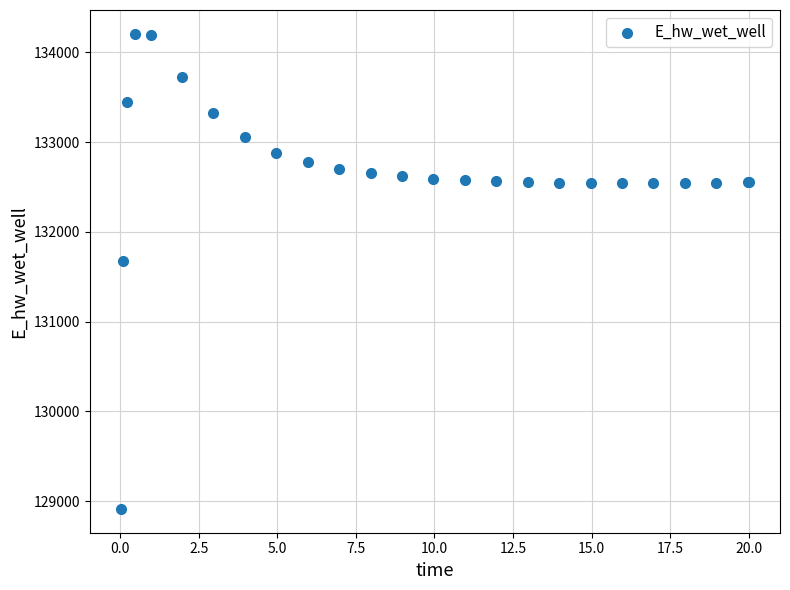

What Y value in the scatter plot is closest to 131559?

131673.6